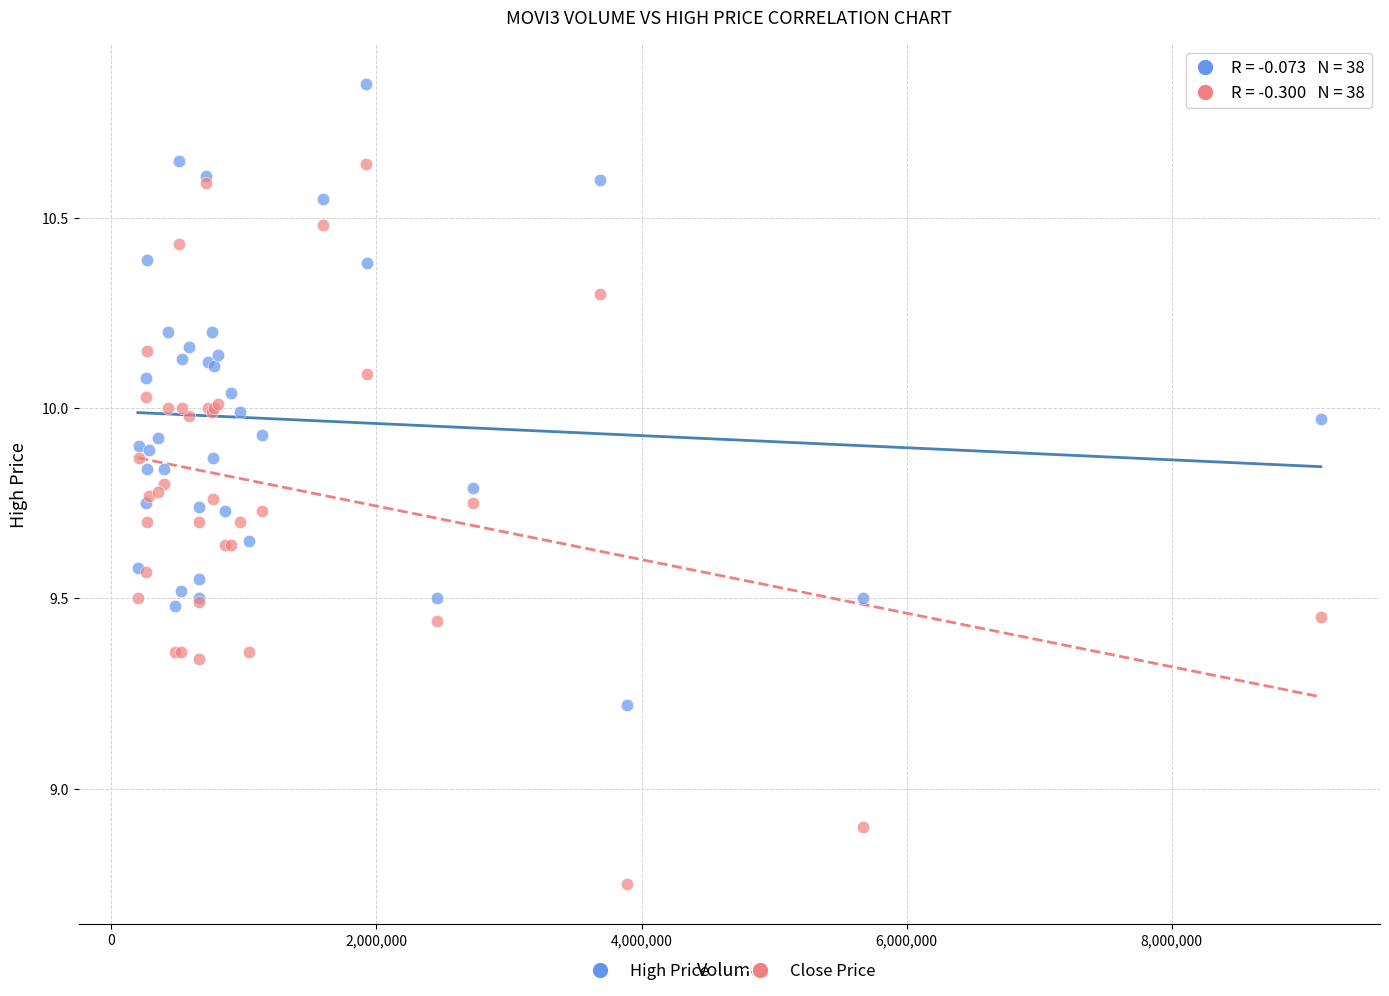

Which series has the widest spread of Y values?

Close Price